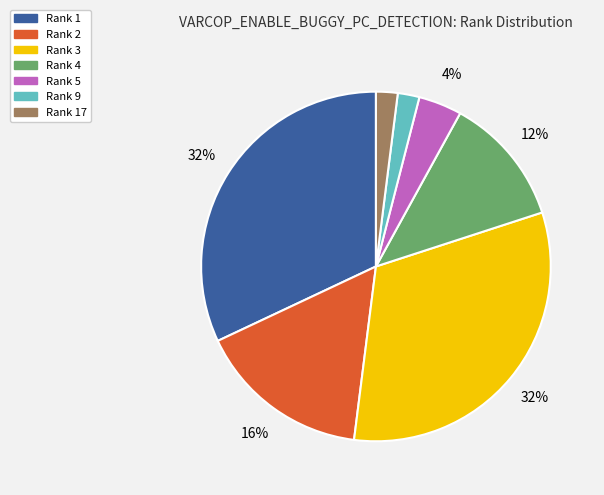

How many segments does this pie chart have?

7